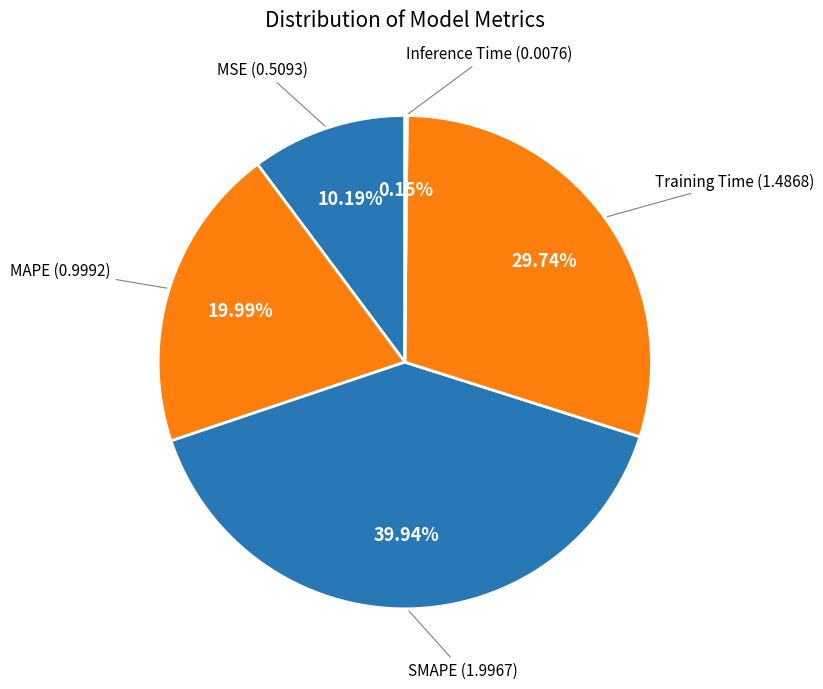

Rank the categories by value from highest to lowest.

SMAPE, Training Time, MAPE, MSE, Inference Time